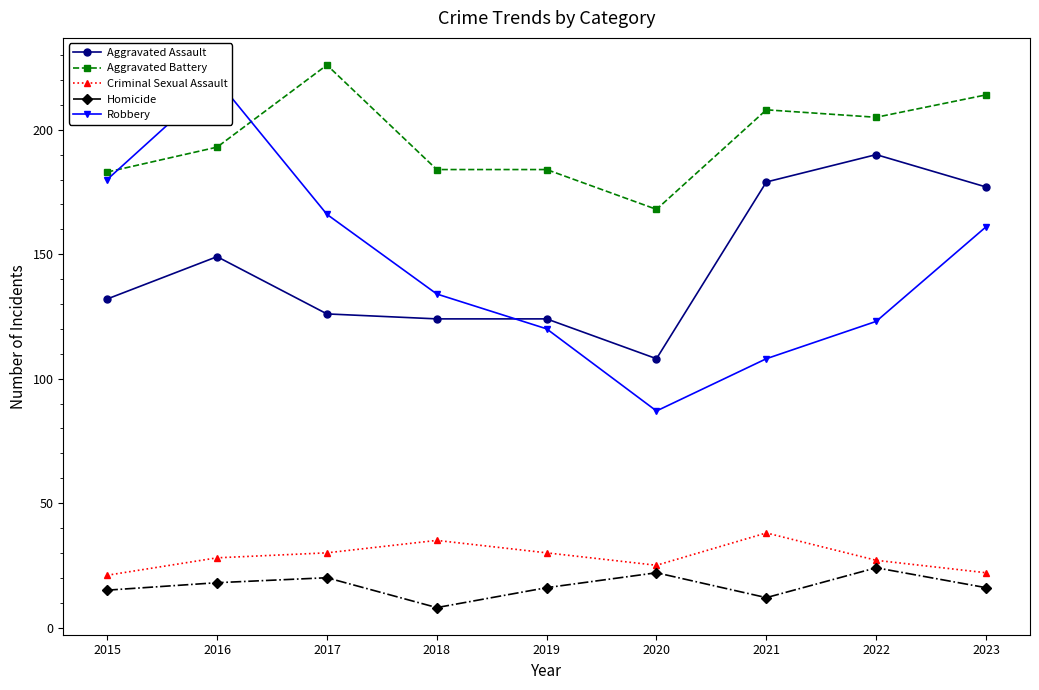

The Criminal Sexual Assault series shows 48 at 2022. True or false?

False